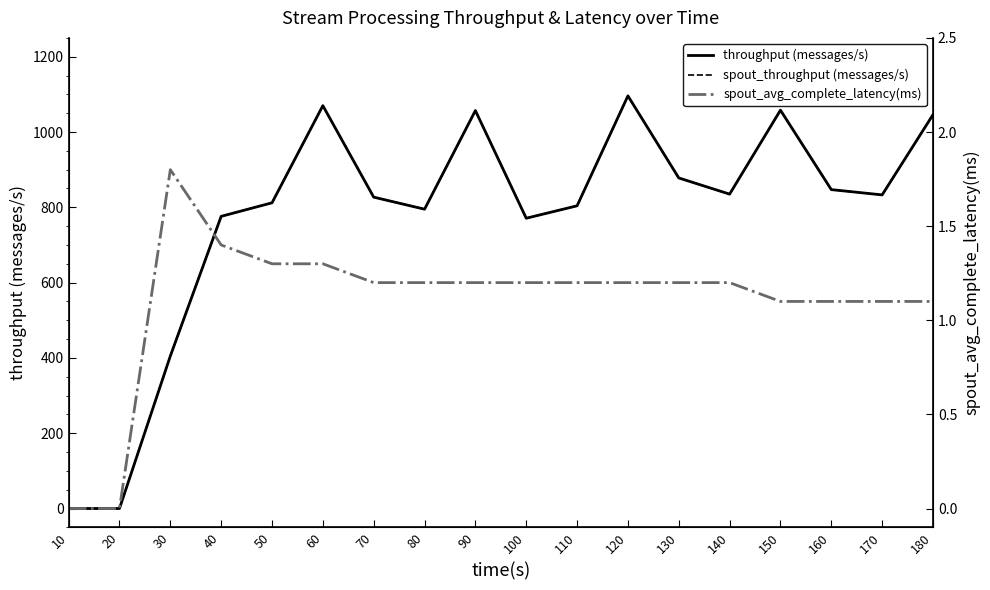

Reading left to right, transcribe all the data shown in this chart.

throughput (messages/s): 0.0	0.0	405.0	776.0	812.0	1070.0	827.0	795.0	1057.0	771.0	804.0	1096.0	878.0	835.0	1058.0	847.0	833.0	1046.0
spout_throughput (messages/s): 0.0	0.0	405.0	776.0	812.0	1070.0	827.0	795.0	1057.0	771.0	804.0	1096.0	878.0	835.0	1058.0	847.0	833.0	1046.0
spout_avg_complete_latency(ms): 0.0	0.0	1.8	1.4	1.3	1.3	1.2	1.2	1.2	1.2	1.2	1.2	1.2	1.2	1.1	1.1	1.1	1.1